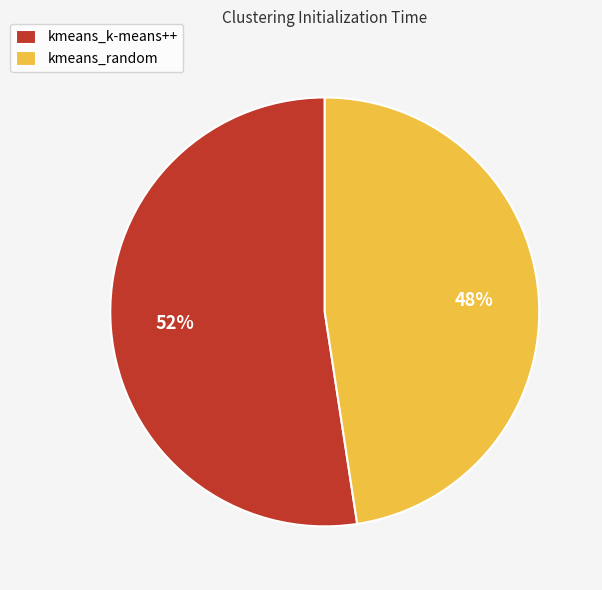

What is the largest slice in the pie chart?

kmeans_k-means++